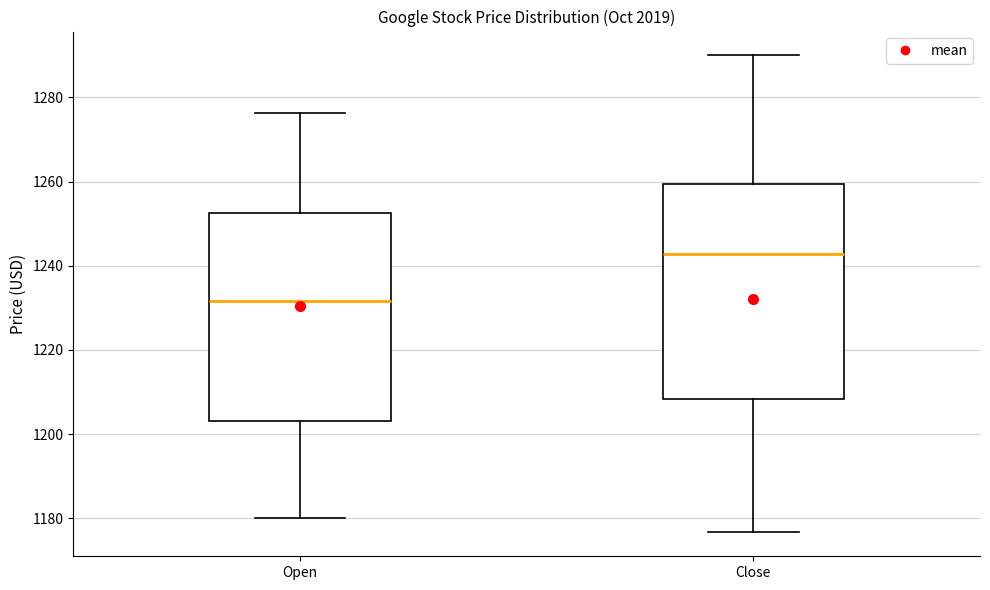

Reading left to right, read every box against the y-axis: the position of its median line, the range the box covers, and the ends of its whiskers. The values are not printed on the chart, so give them approximately, as read against the axis.

Open: median 1232, box 1204 to 1252, whiskers 1180 to 1276
Close: median 1242, box 1208 to 1260, whiskers 1176 to 1290